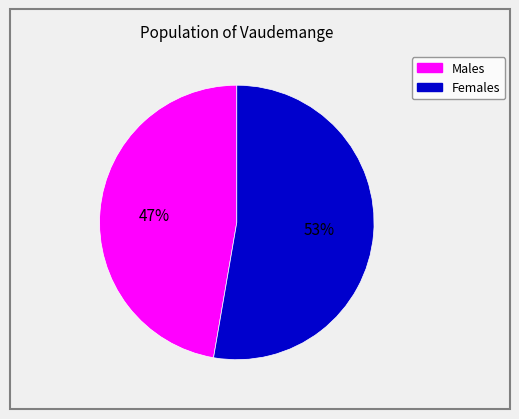

To the nearest percent, what is the average slice percentage?

50%